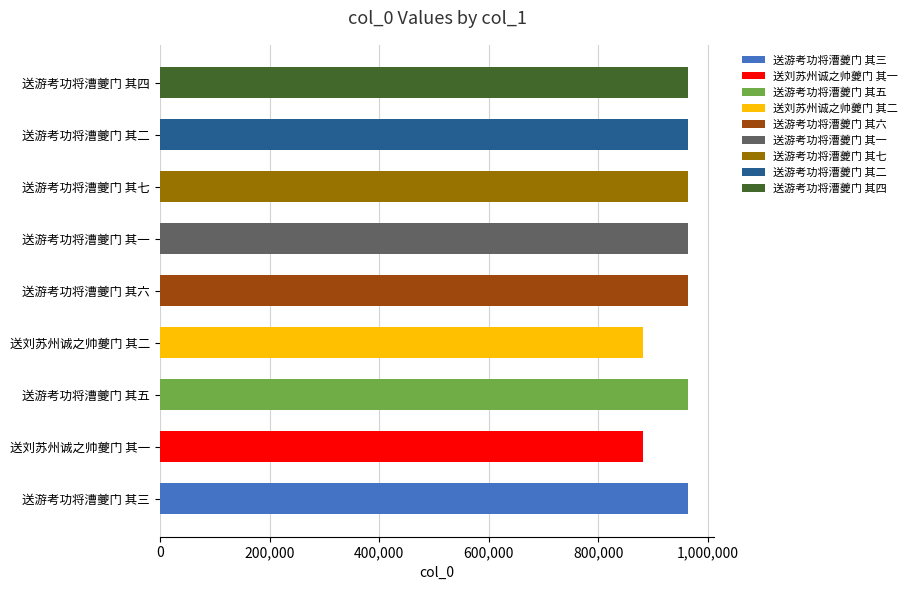

What is the ratio of the value at 送游考功将漕夔门 其六 to the value at 送刘苏州诚之帅夔门 其二?

1.1